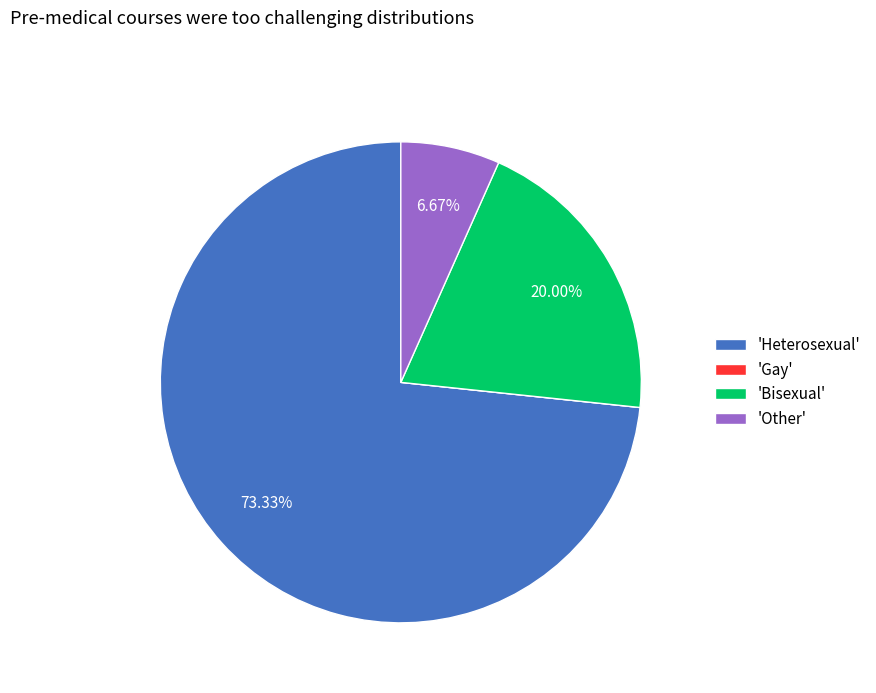

Is the sum of 'Other' and 'Heterosexual' greater than half?

Yes